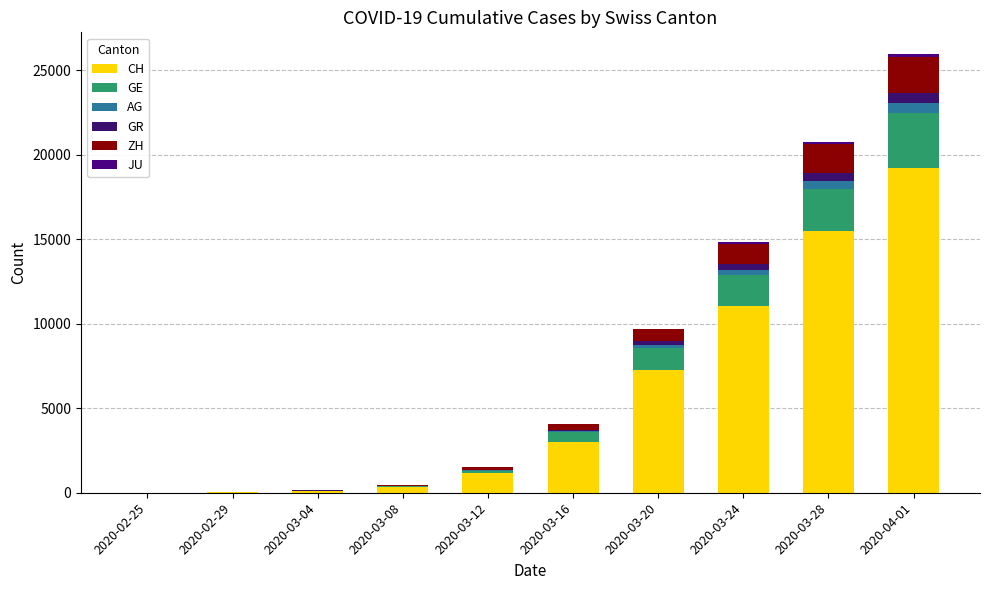

What is the label of the 7th bar from the right?

2020-03-08